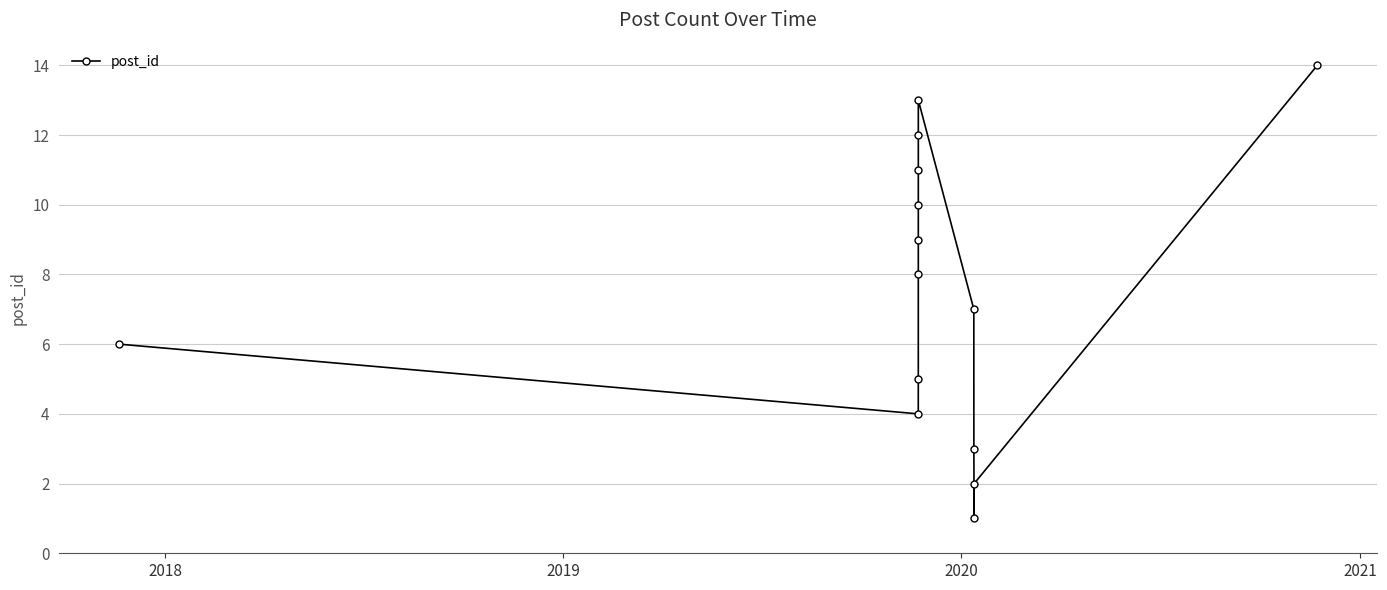

What is the value of the 7th point from the left?

11